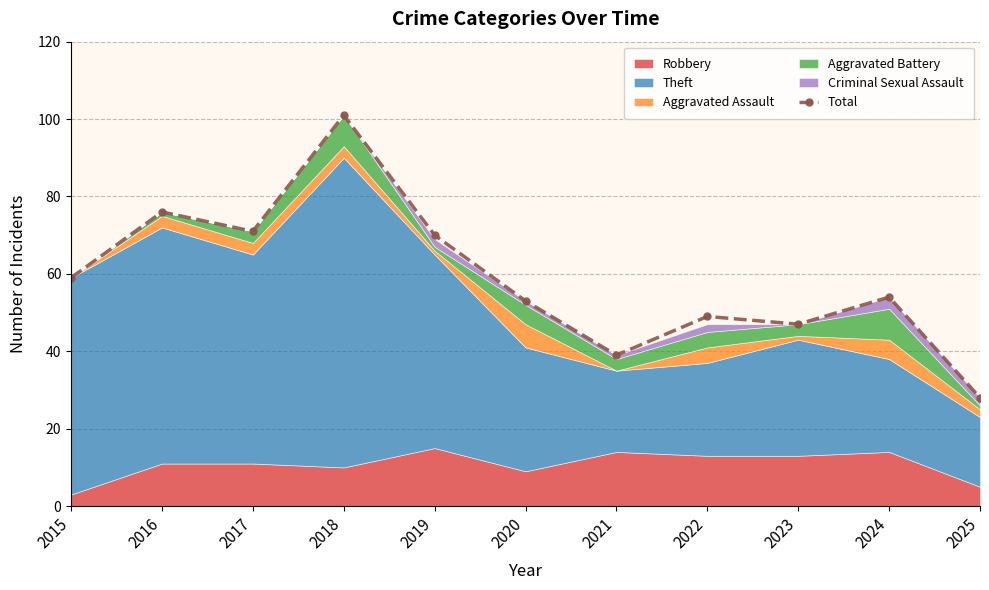

Rank the categories by value from highest to lowest.

2018, 2016, 2017, 2019, 2015, 2024, 2020, 2022, 2023, 2021, 2025